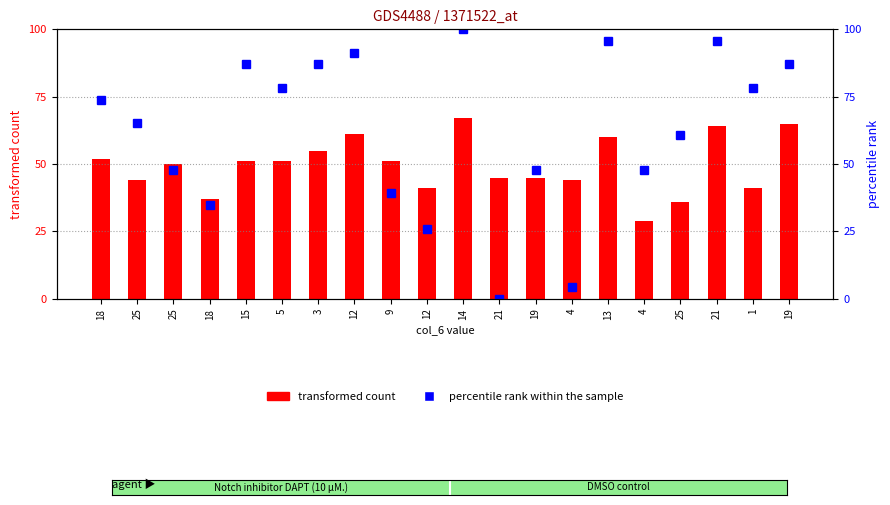

What is the difference between the maximum and minimum values in the transformed count series?

38.0